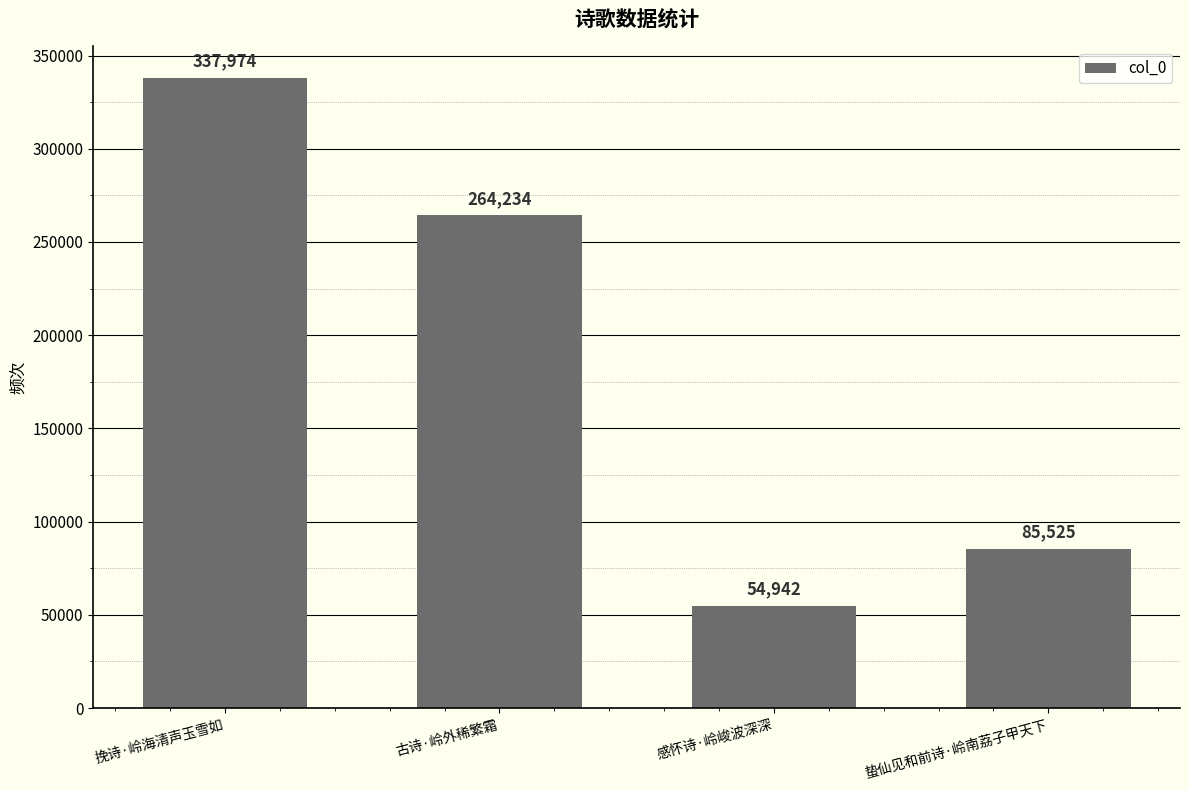

Reading right to left, extract all data points from this chart.

85525	54942	264234	337974